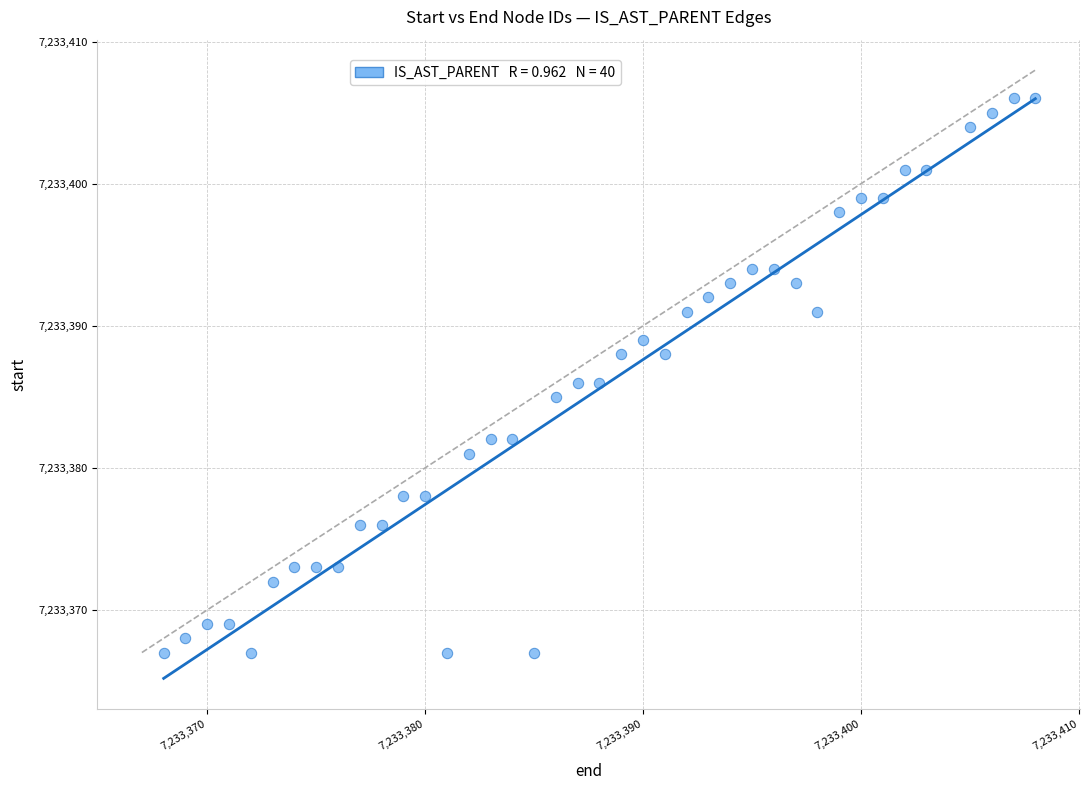

What is the range of Y values (max minus min)?

39